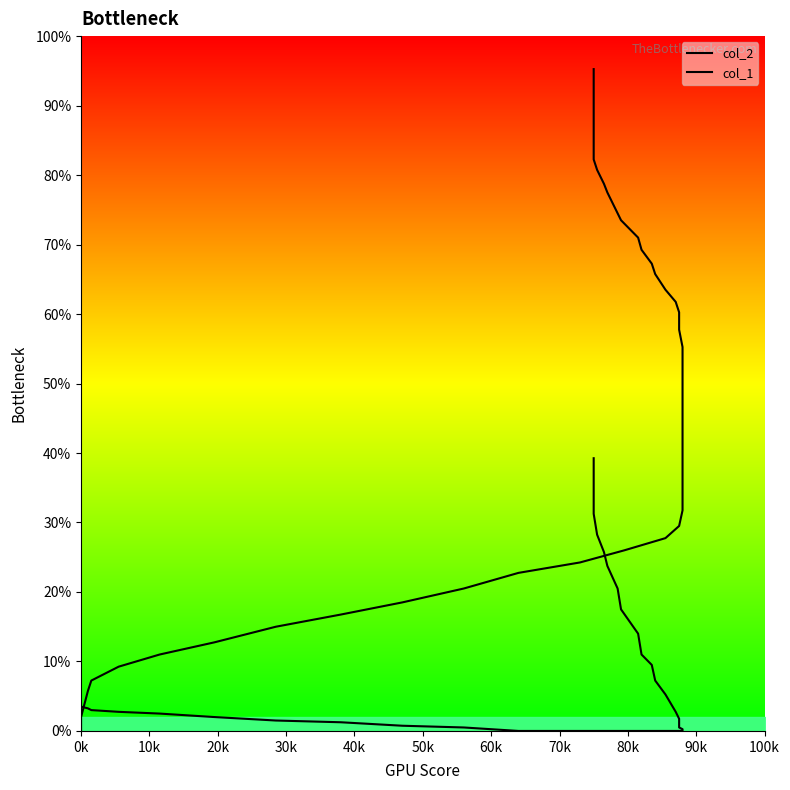

What is the difference between the second highest and second lowest values in the col_1 series?

156